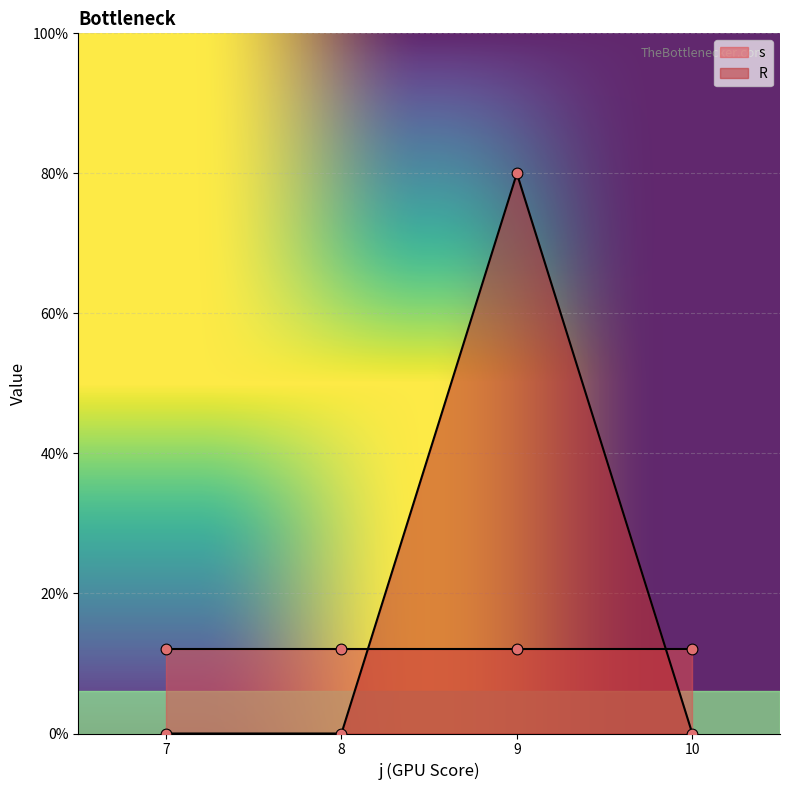

Which series contains the highest Y value?

R